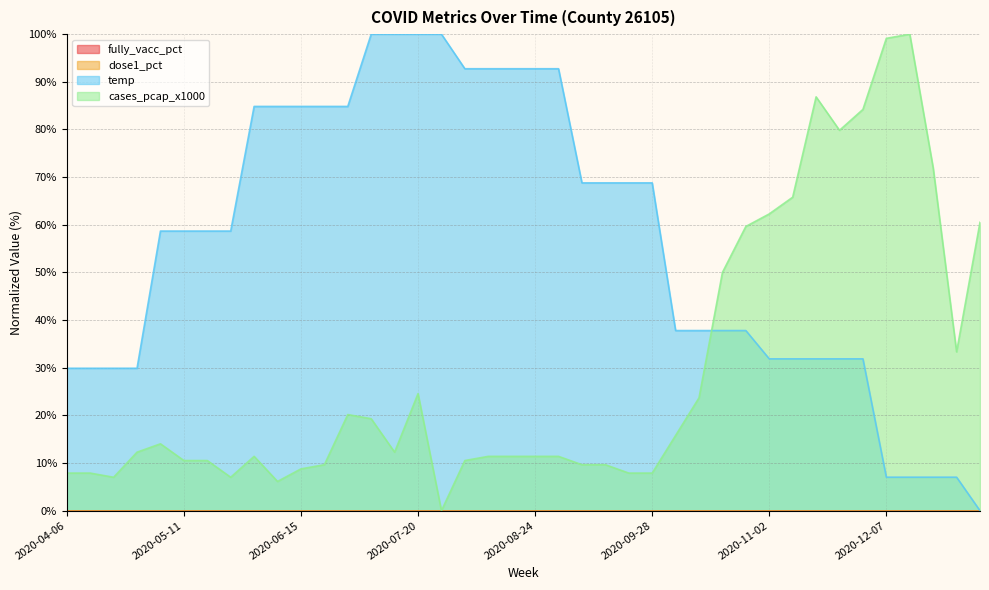

What is the highest value of the temp series?

100.0